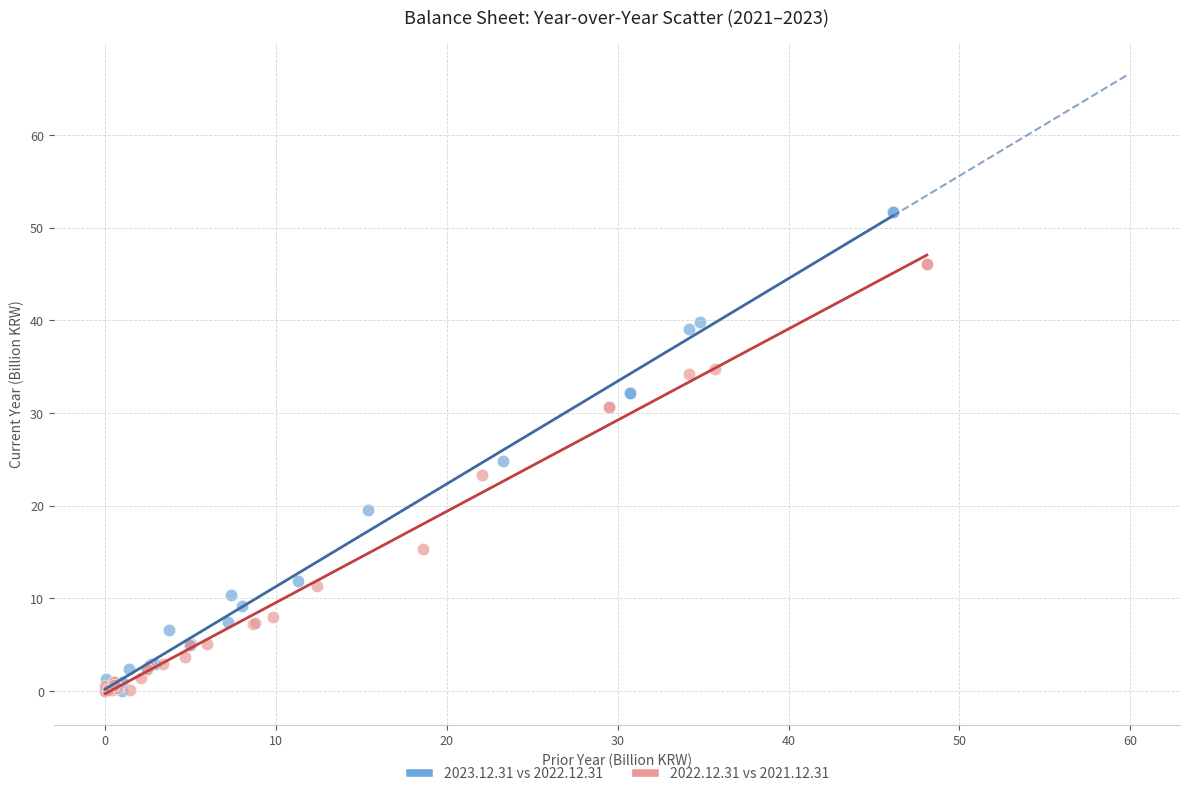

Which series has the largest Y range (max minus min)?

2023.12.31 vs 2022.12.31